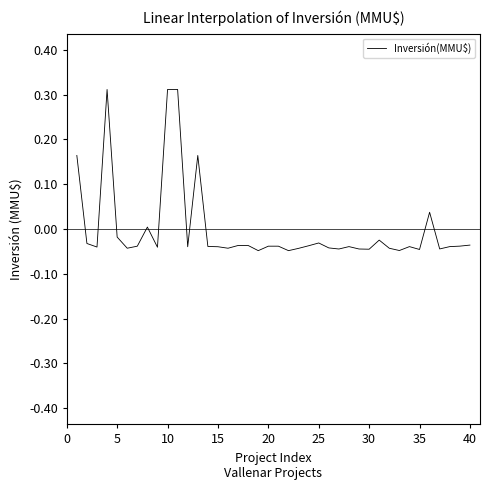

What is the difference between the maximum and minimum values?

0.4